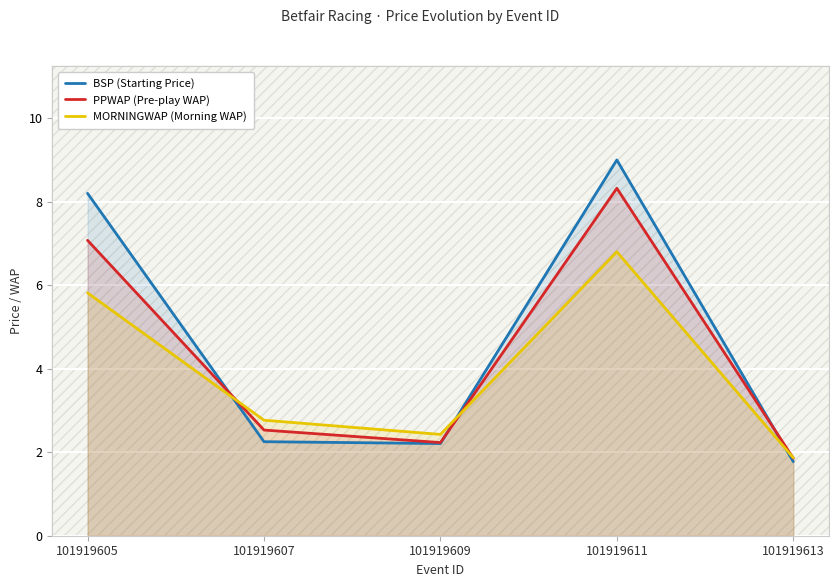

Reading left to right, extract all data points from this chart.

BSP (Starting Price): 8.2	2.3	2.2	9.0	1.8
PPWAP (Pre-play WAP): 7.1	2.5	2.2	8.3	1.9
MORNINGWAP (Morning WAP): 5.8	2.8	2.4	6.8	1.9